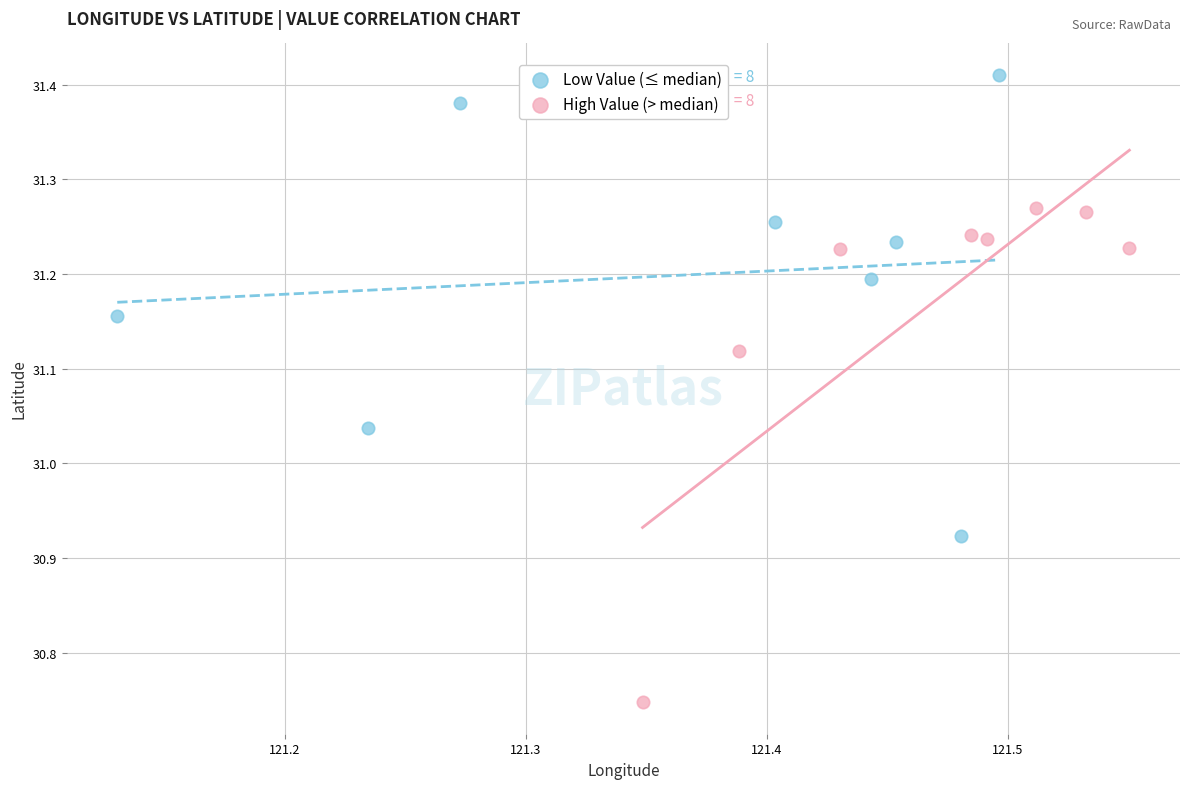

Which series has the widest spread of Y values?

High Value (> median)